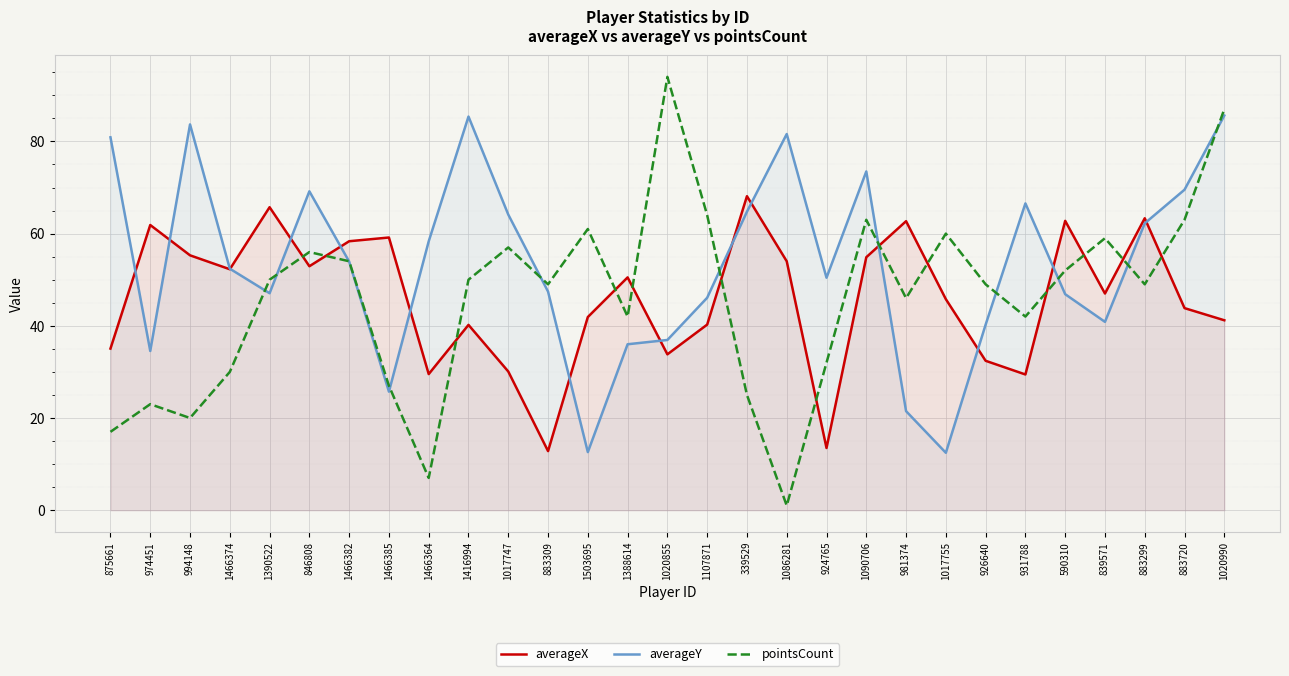

What position from the right is 1017747?

19